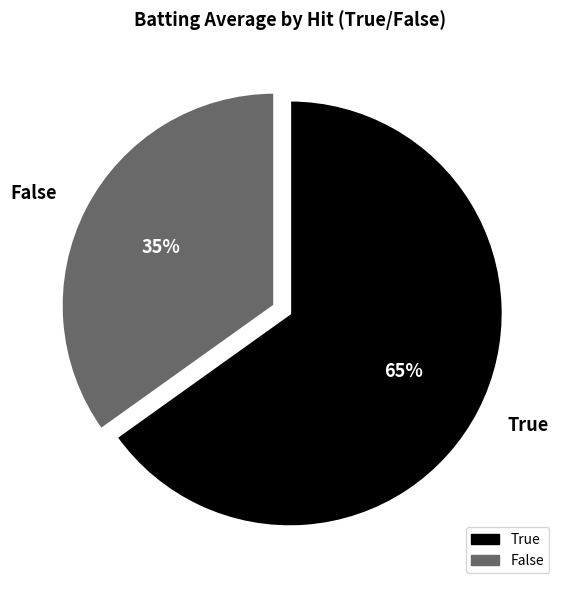

Is True the majority of the pie?

Yes